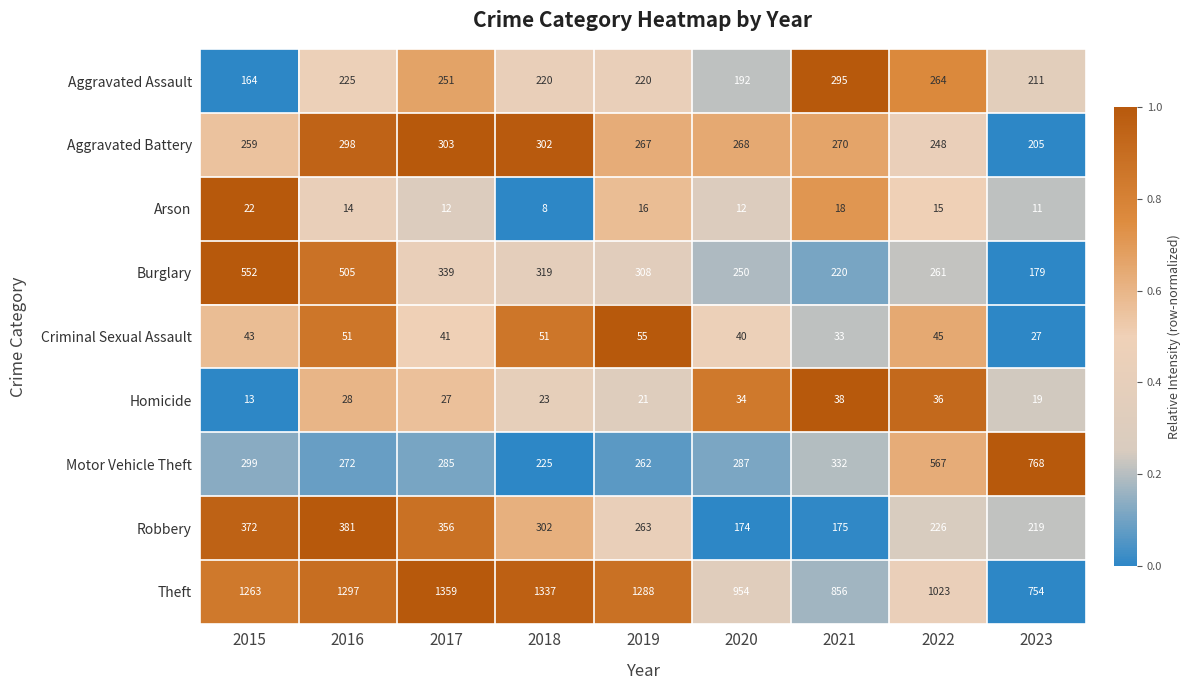

Rank the series by their maximum value, from highest to lowest.

Theft, Motor Vehicle Theft, Burglary, Robbery, Aggravated Battery, Aggravated Assault, Criminal Sexual Assault, Homicide, Arson